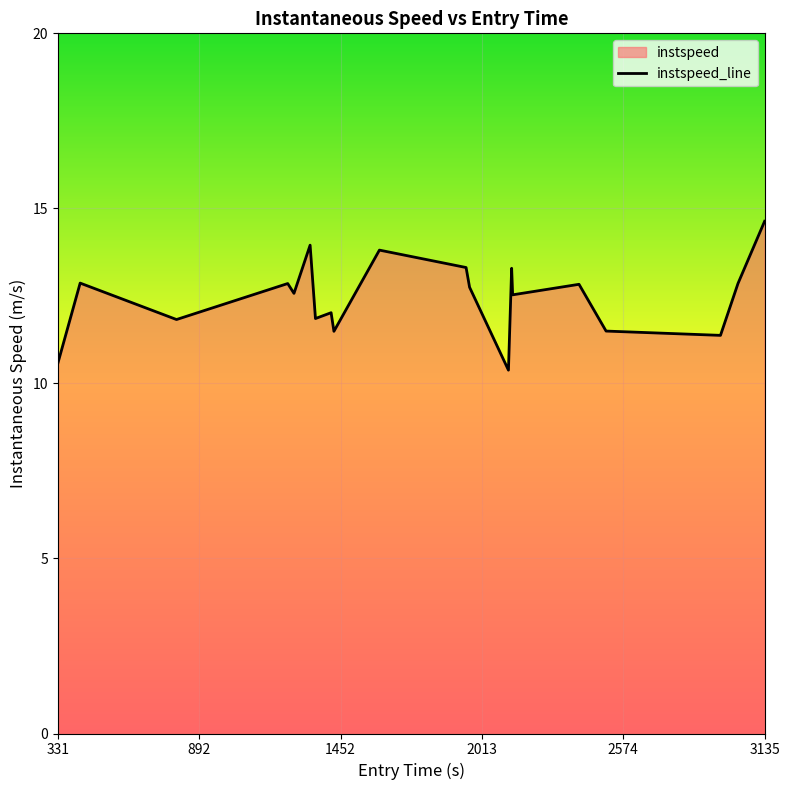

What is the difference between the maximum and minimum values?

4.3